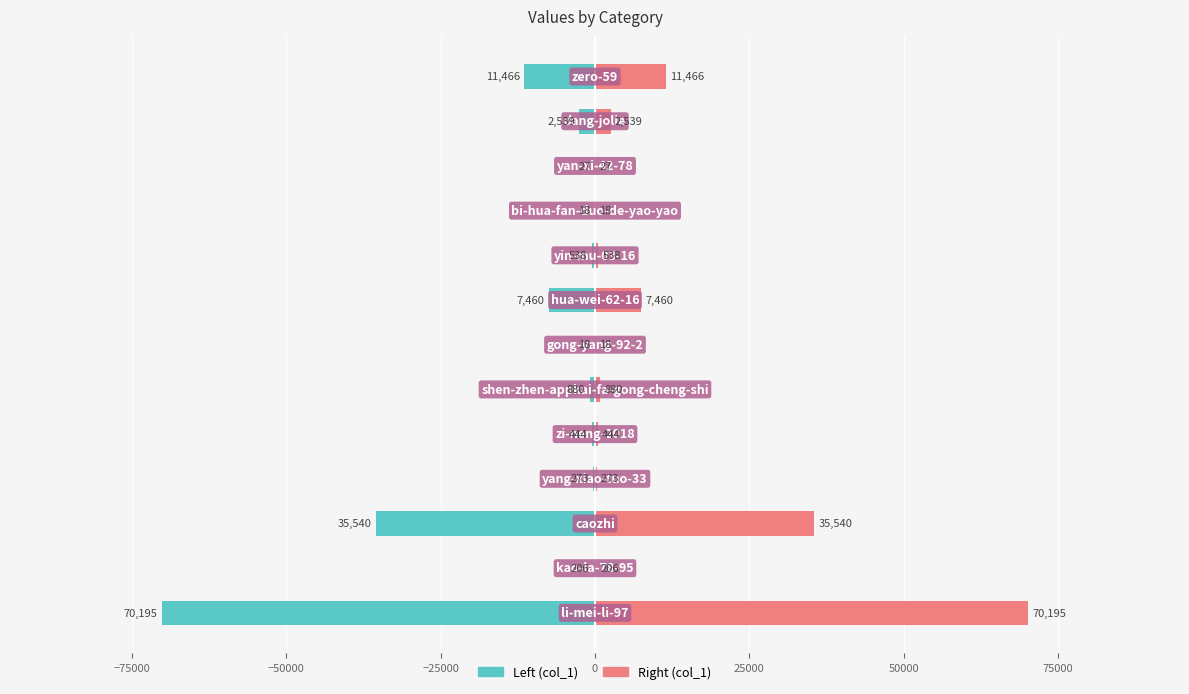

Which series has the widest spread of values?

col_1 (left)